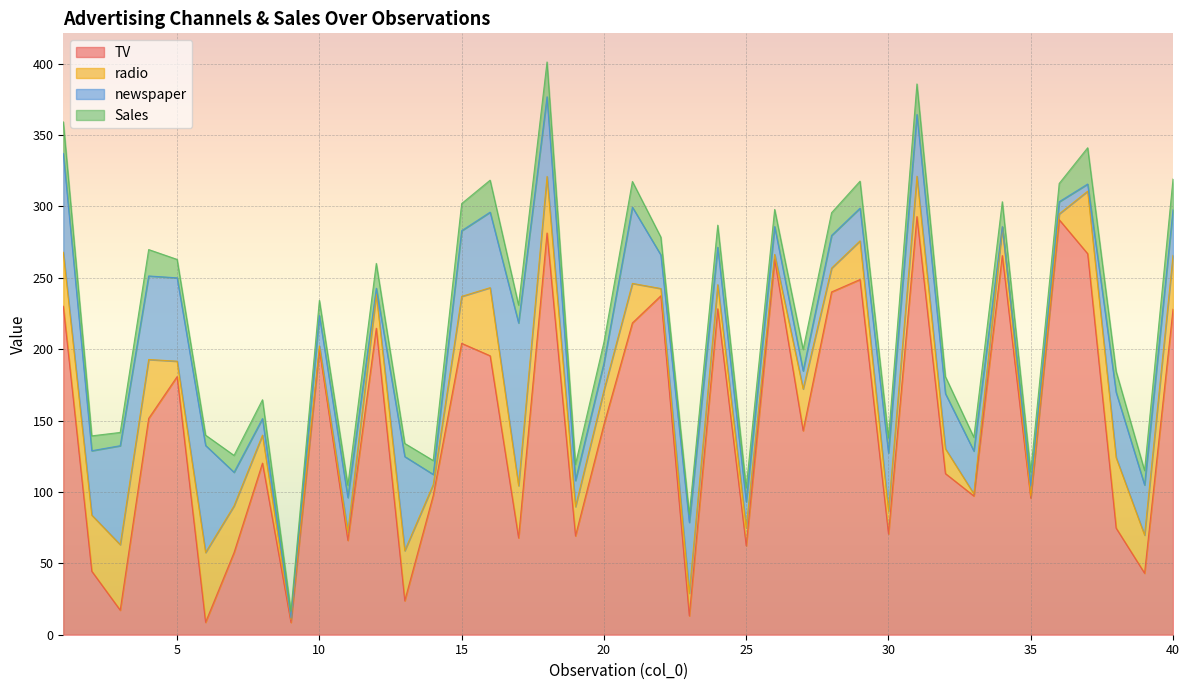

Where is the first local minimum for Sales?

3